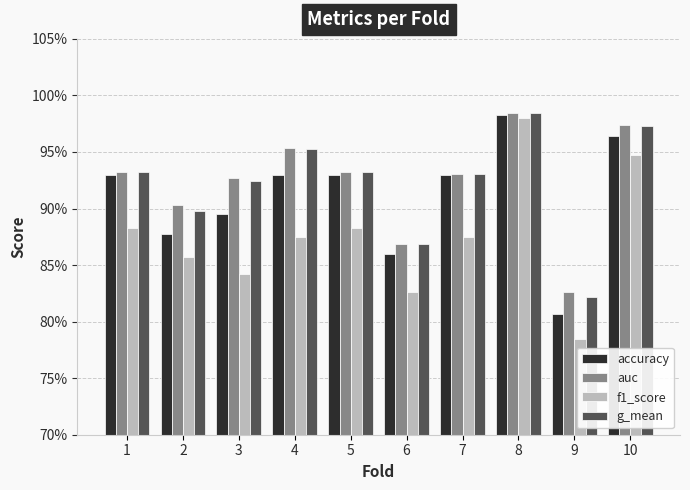

Does the chart contain any negative values?

No